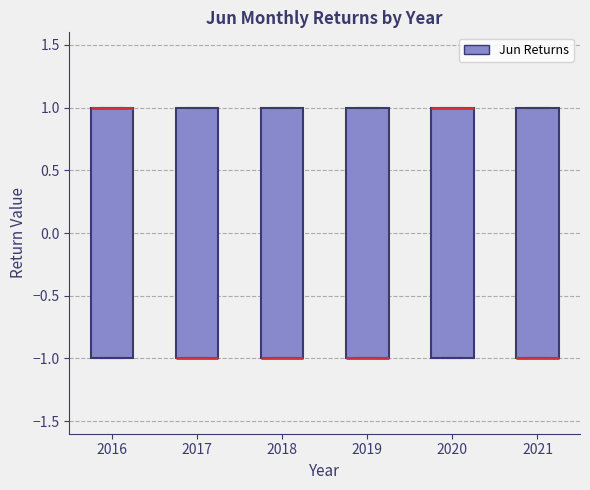

Reading left to right, transcribe this box plot: for each box, give where its median line is, the range the box spans, and where its two whiskers end, as read against the y-axis. The values are not printed on the chart, so give them approximately, as read against the axis.

2016: median 1 (drawn on the box's upper edge), box -1 to 1, whiskers -1 to 1
2017: median -1 (drawn on the box's lower edge), box -1 to 1, whiskers -1 to 1
2018: median -1 (drawn on the box's lower edge), box -1 to 1, whiskers -1 to 1
2019: median -1 (drawn on the box's lower edge), box -1 to 1, whiskers -1 to 1
2020: median 1 (drawn on the box's upper edge), box -1 to 1, whiskers -1 to 1
2021: median -1 (drawn on the box's lower edge), box -1 to 1, whiskers -1 to 1